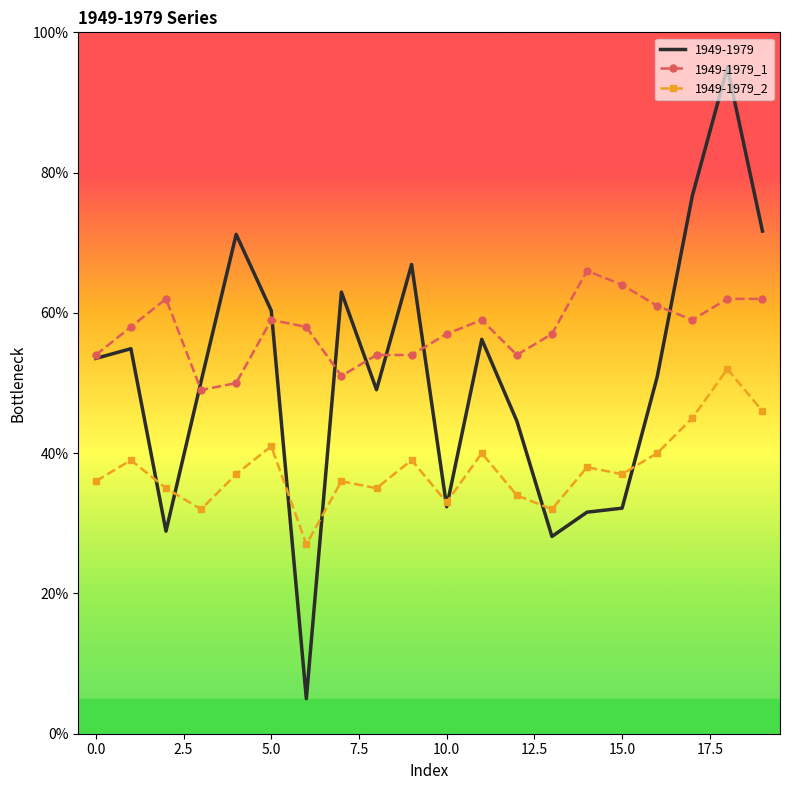

Rank the series by their maximum value, from lowest to highest.

1949-1979_2, 1949-1979_1, 1949-1979